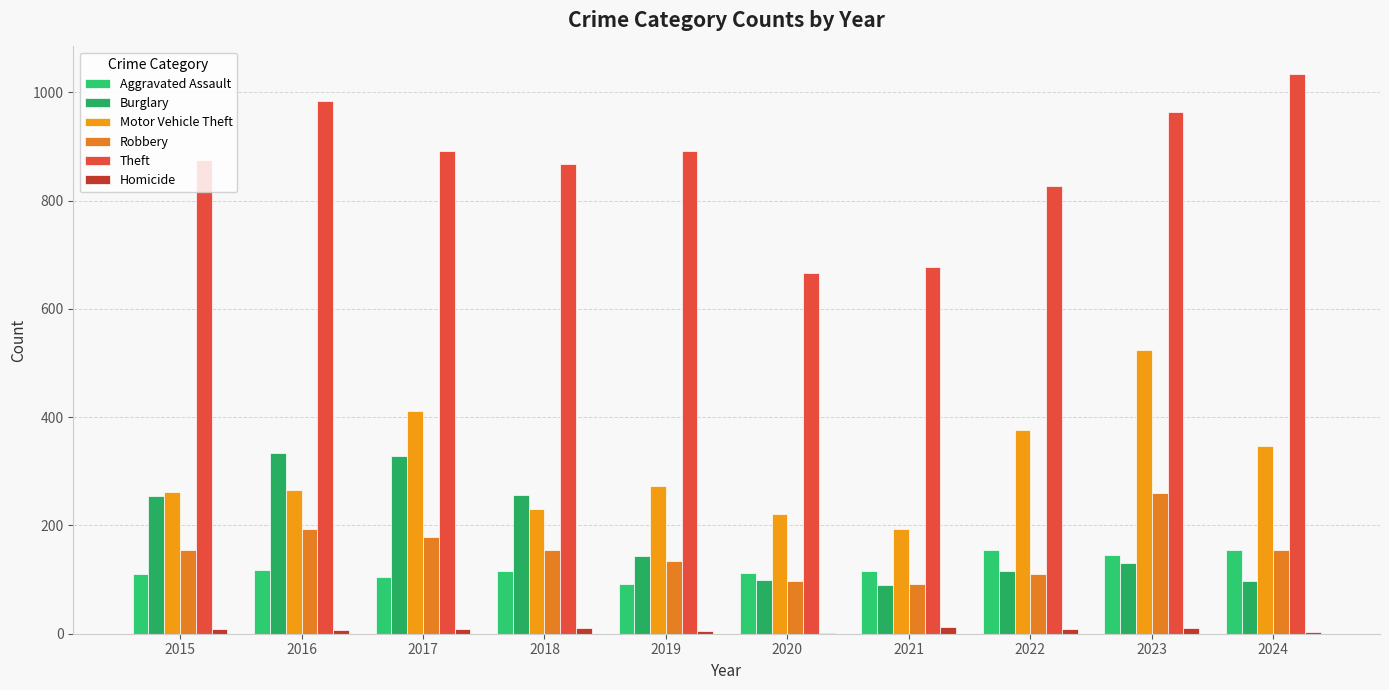

How many categories are shown in the chart?

10